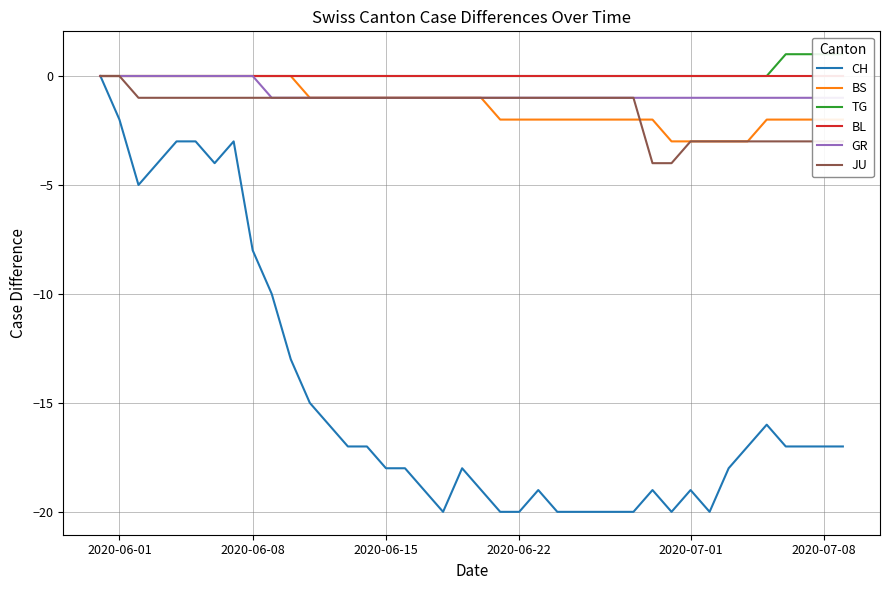

True or false: BS and GR intersect in this chart.

False